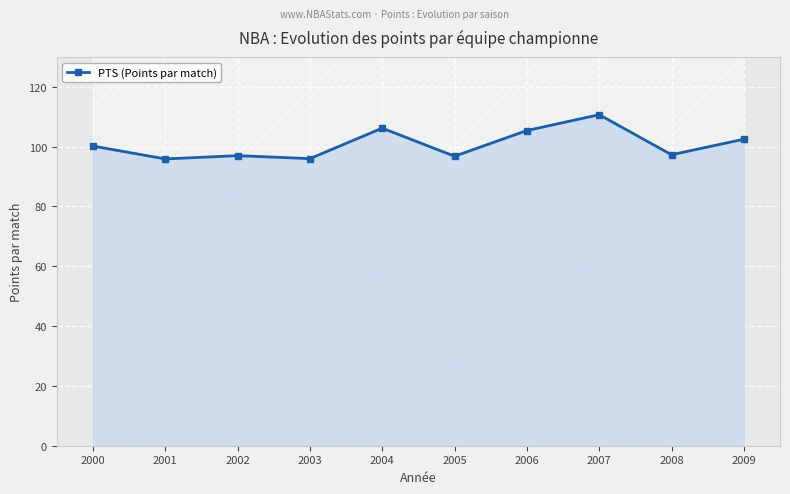

Reading left to right, extract all data points from this chart.

100.2	95.9	97.0	96.0	106.2	96.8	105.4	110.7	97.3	102.5